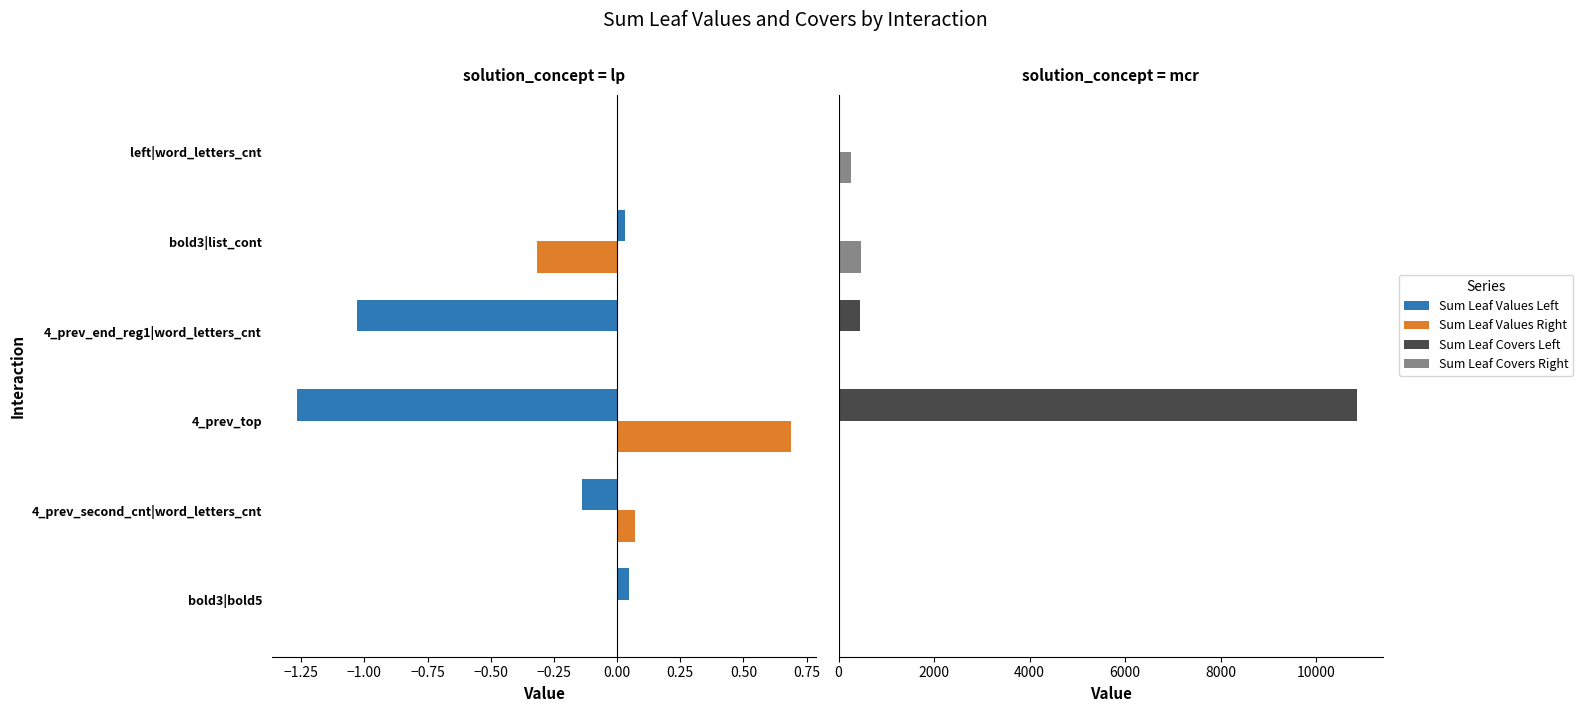

What is the sum of all Sum Leaf Covers Right values?

753.4